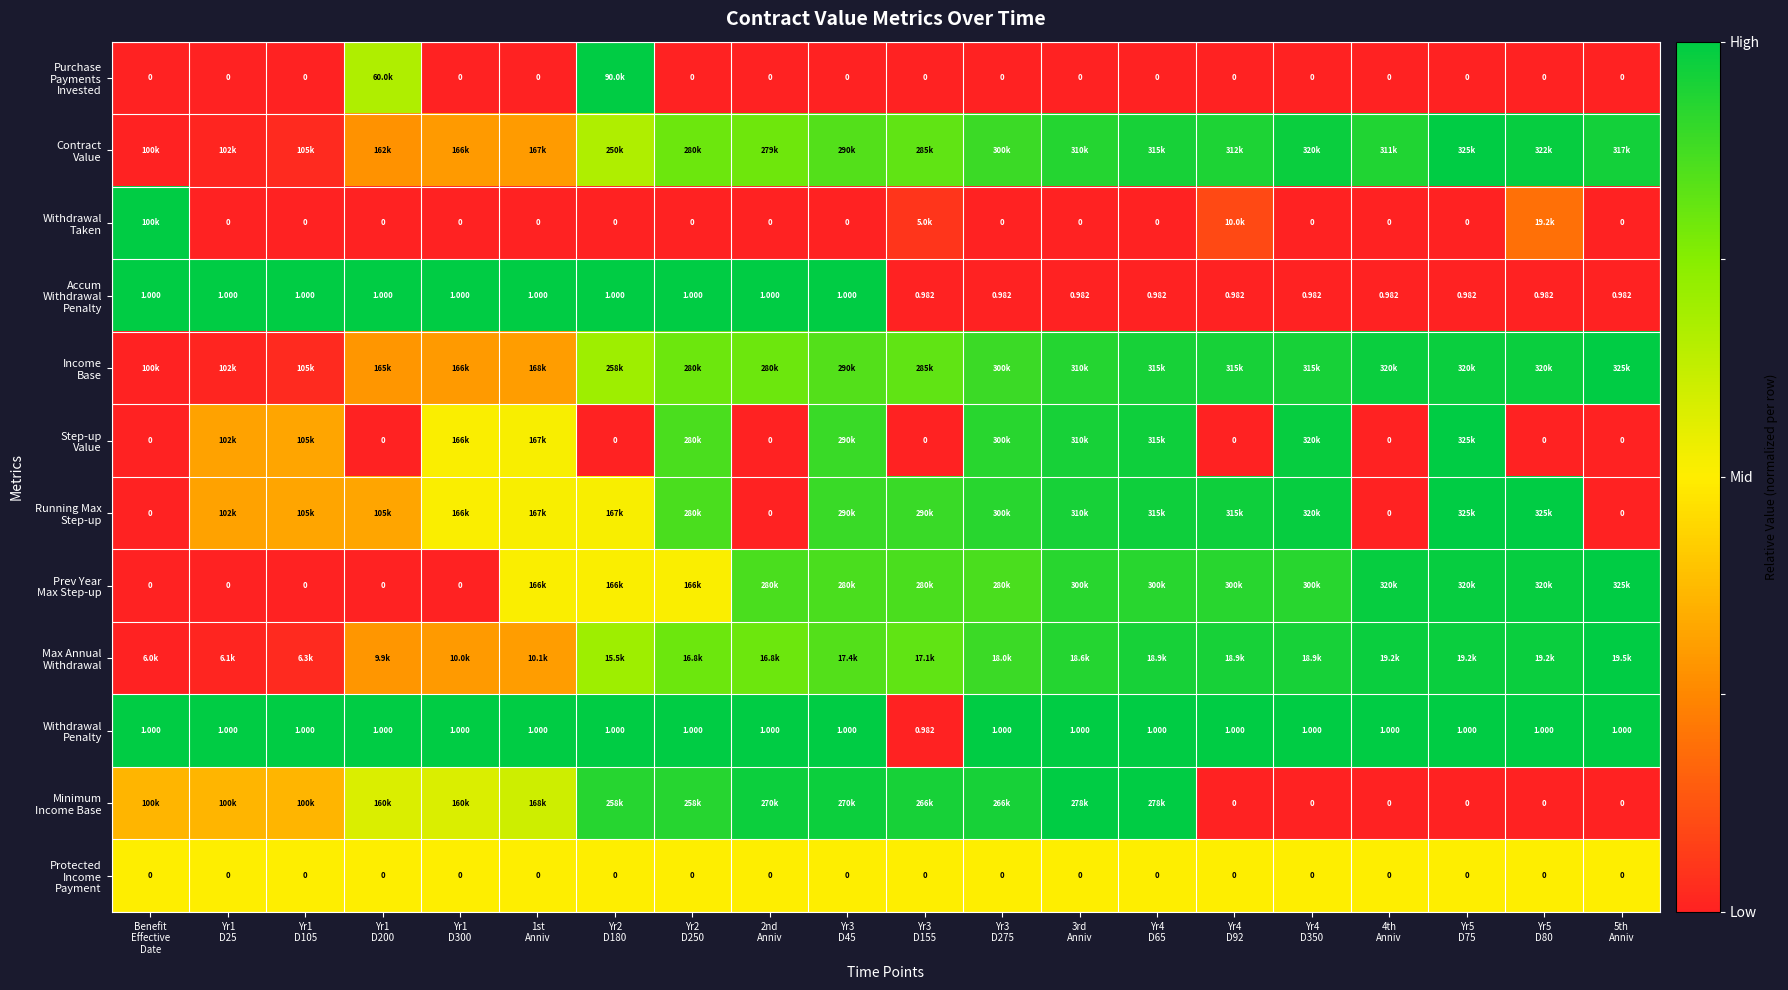

How many data points in Step-up Value are above 0?

11